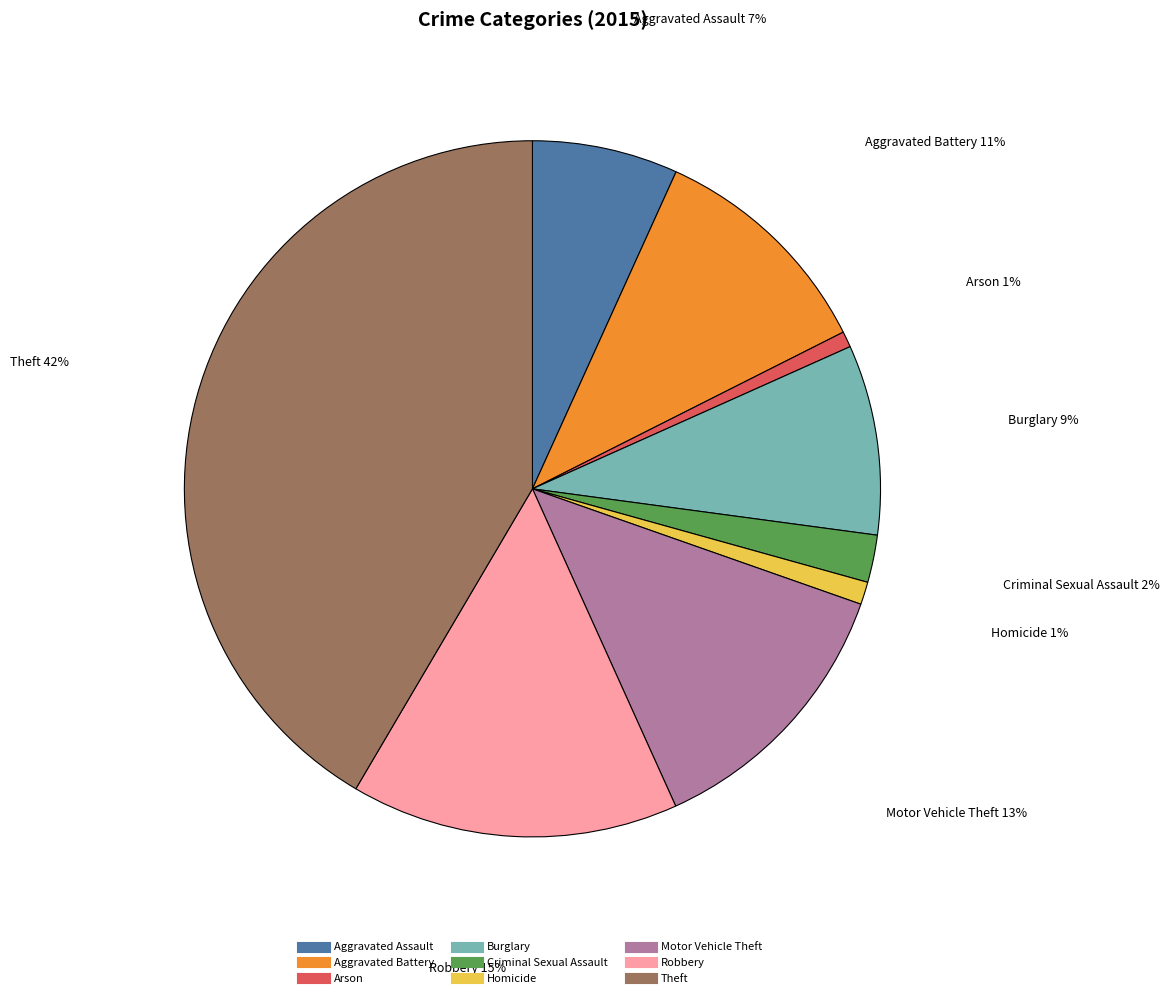

How many slices are in this pie chart?

9